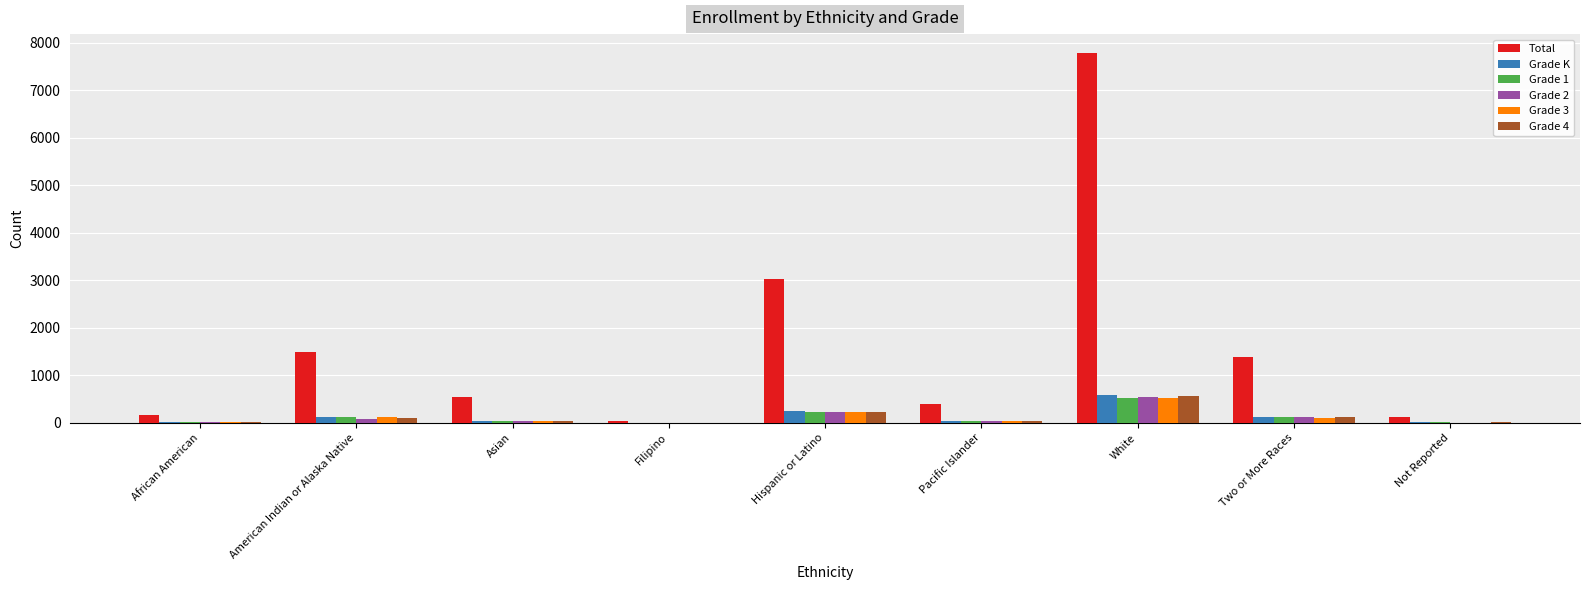

Which category has the highest value across all series?

White